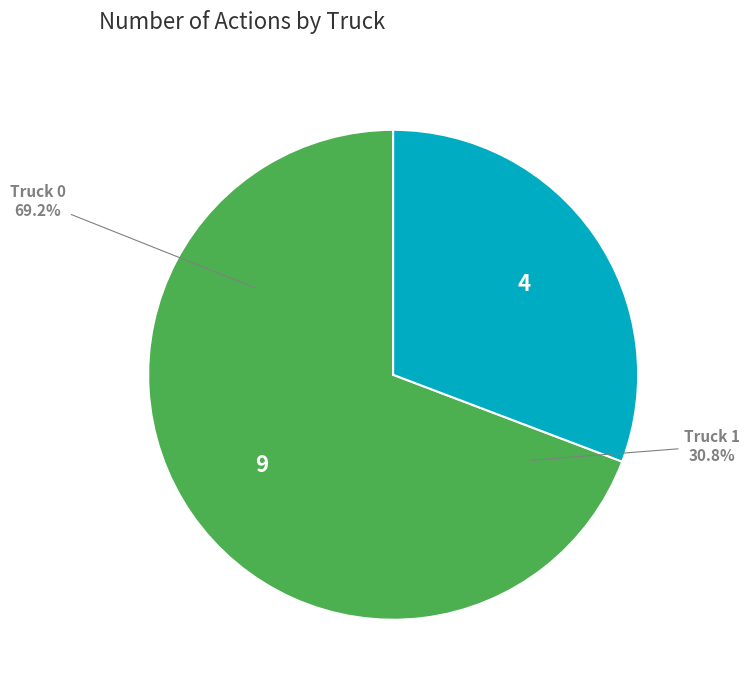

True or false: Truck 1 accounts for 16% of the total.

False